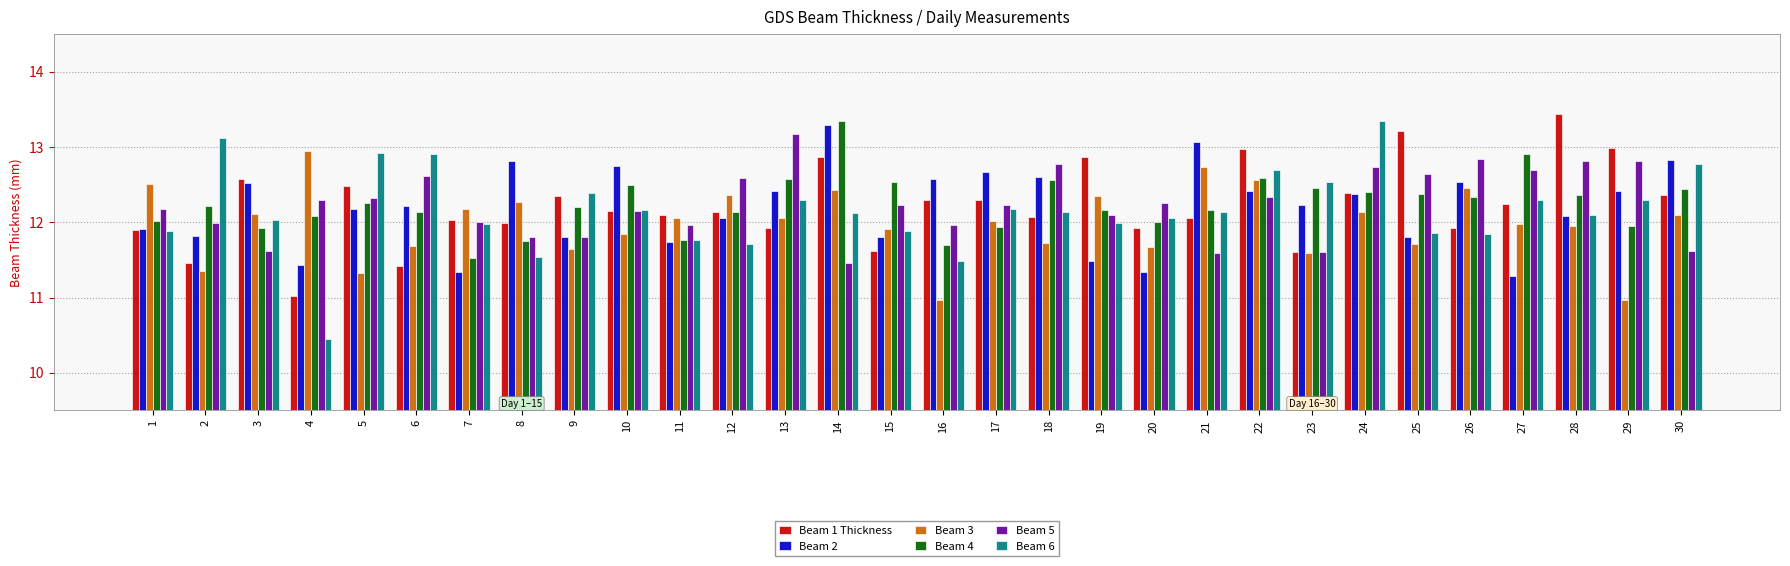

What is the difference between the Beam 6 values at 29 and 30?

0.5